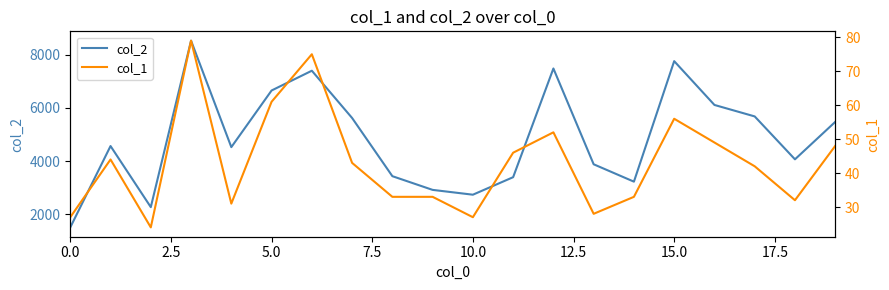

Is it true that col_2 equals 4702 at 10.0?

False